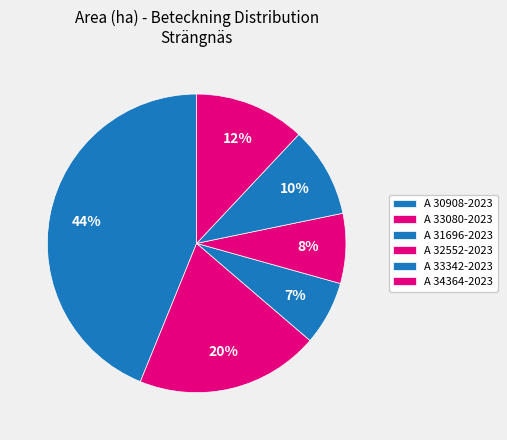

Count the number of slices in the pie.

6